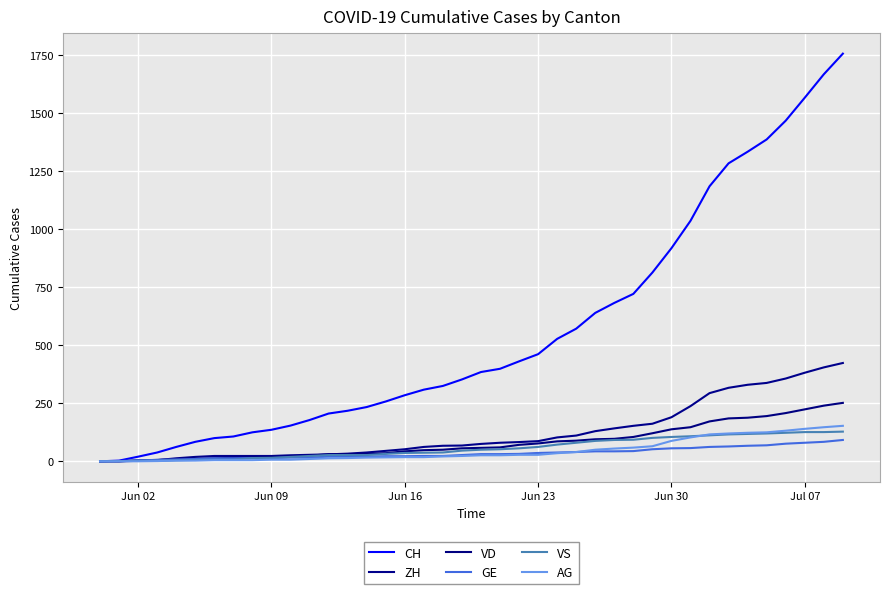

How many values in the AG series are below 26?

20